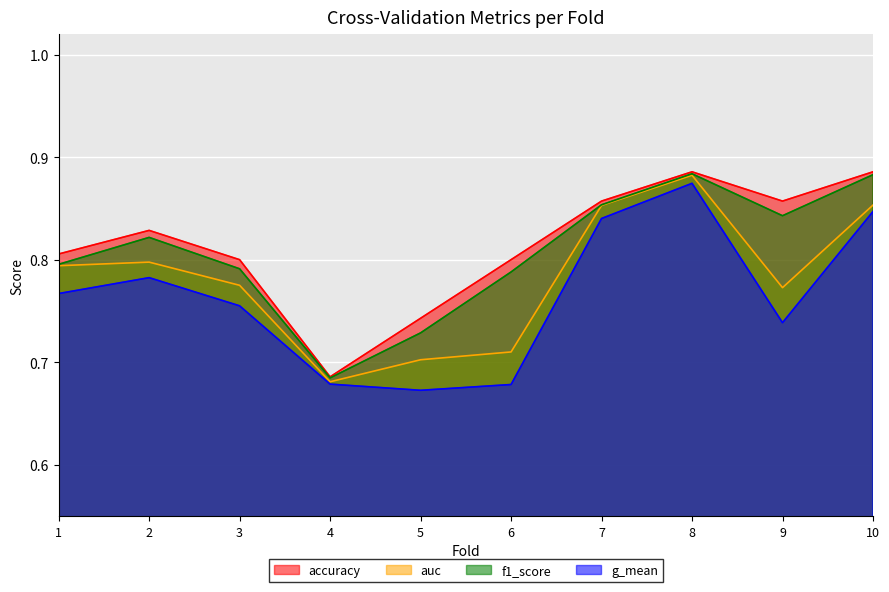

Is it true that f1_score equals 0.5 at 6?

False